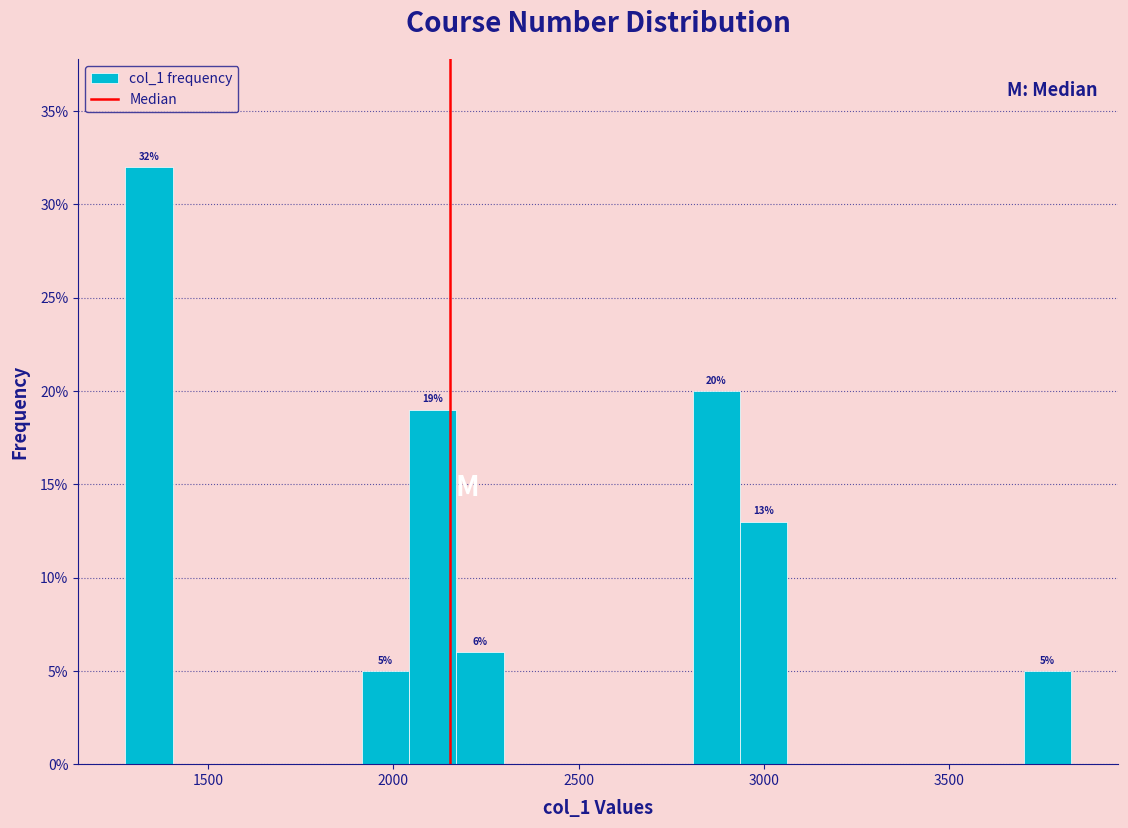

Read against the x-axis, roughly where is the centre of the tallest bar?

1350